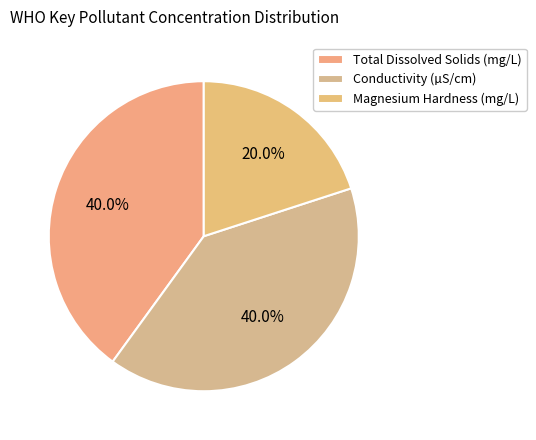

How many segments does this pie chart have?

3